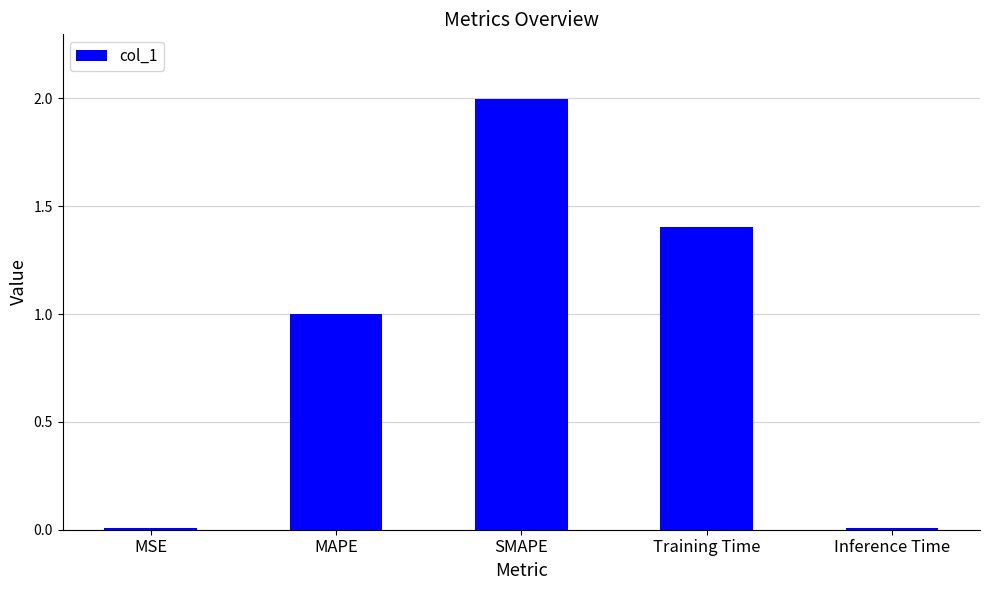

Is it true that the value at MAPE is 0.4?

False